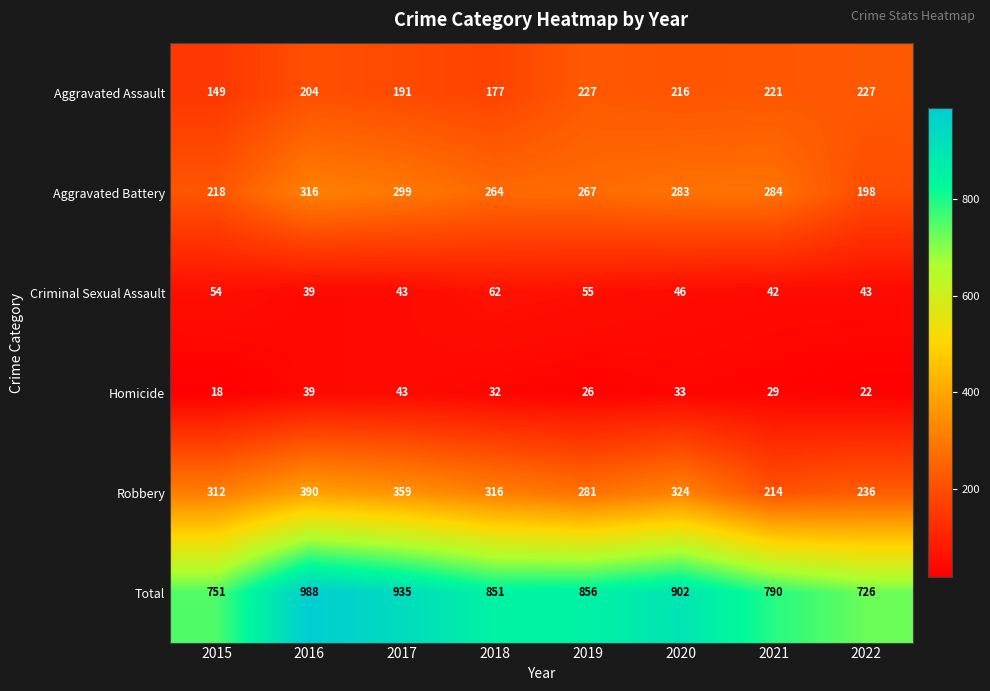

At which category is the sum across all series the highest?

2016